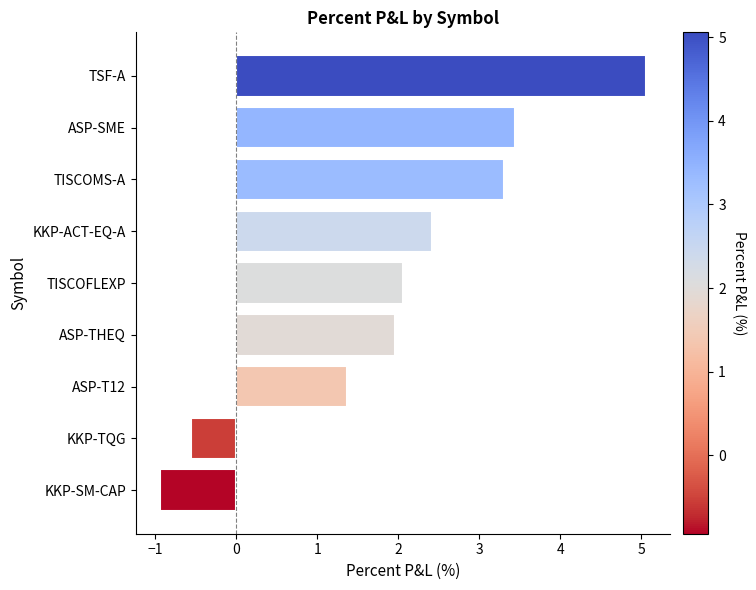

The value at KKP-TQG is -0.6. True or false?

True